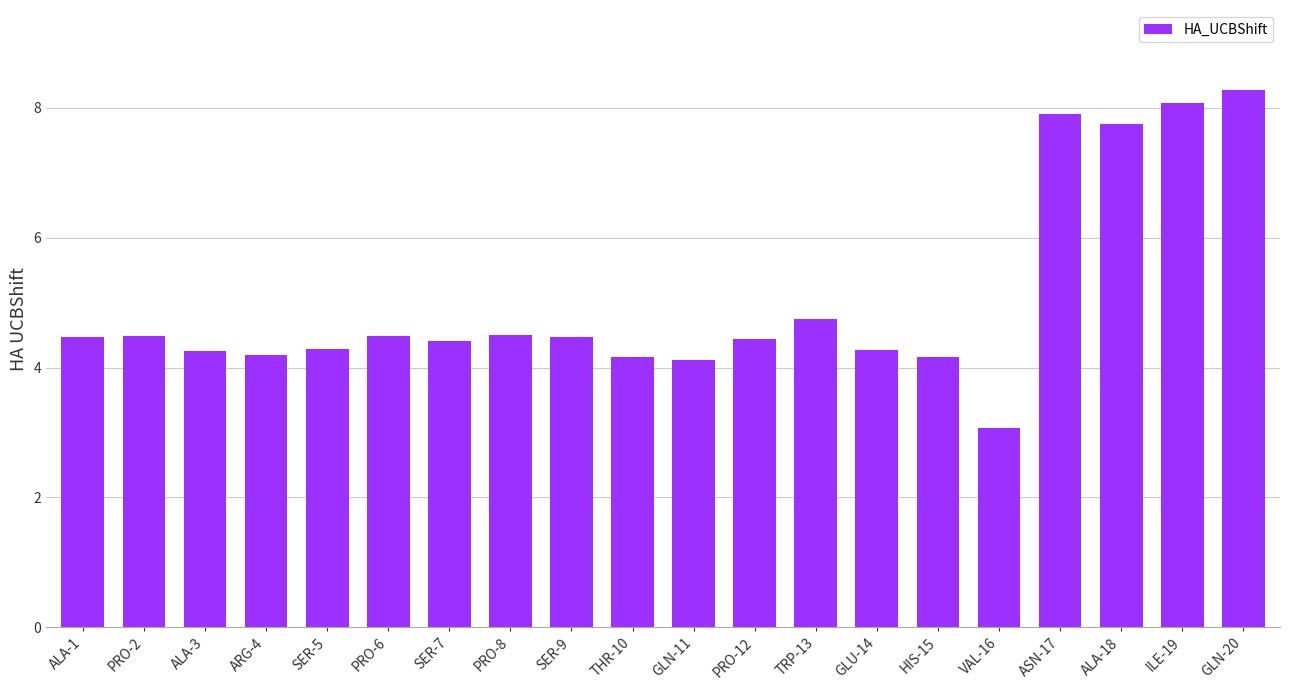

What is the smallest value displayed?

3.1